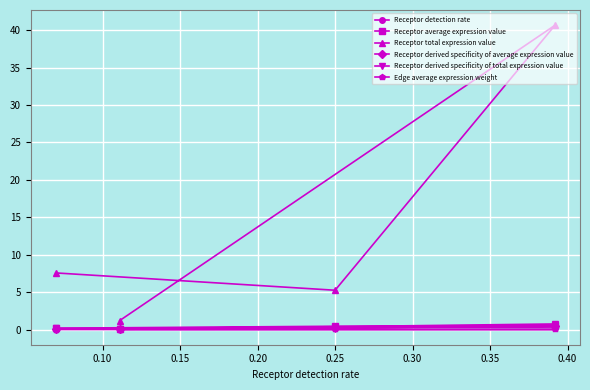

Which series has the largest range (max minus min)?

Receptor total expression value